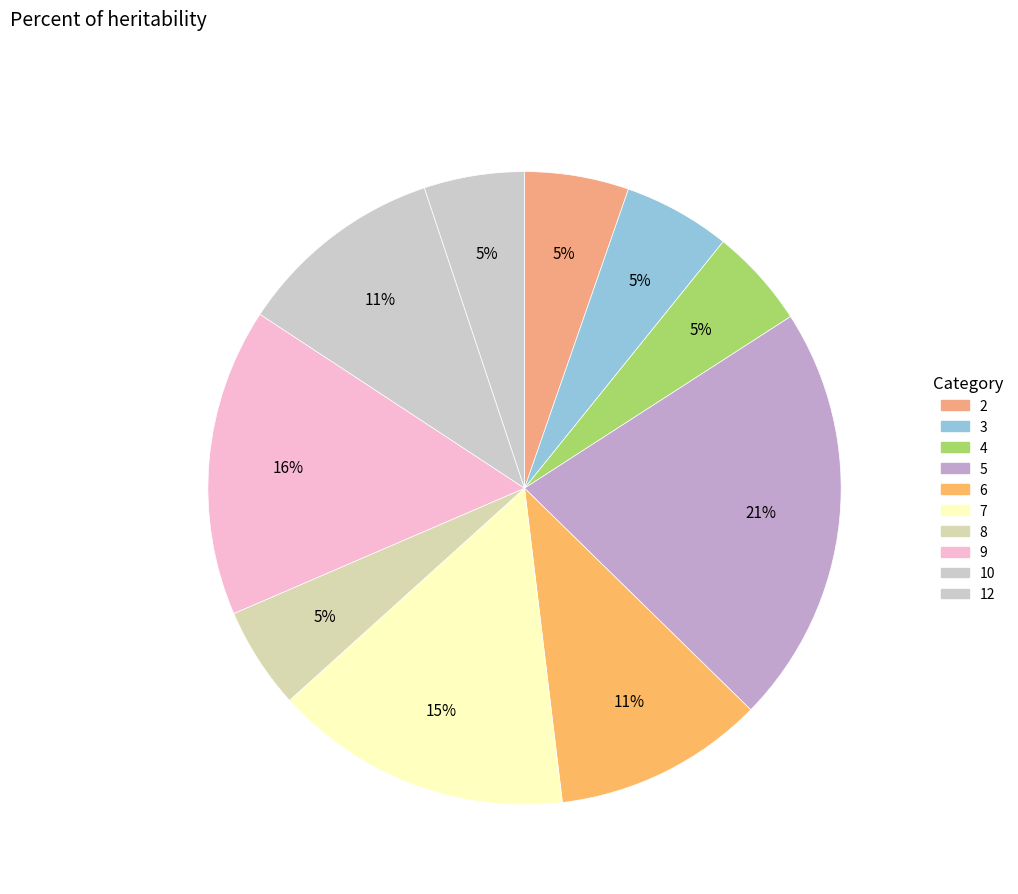

How many slices are in this pie chart?

10